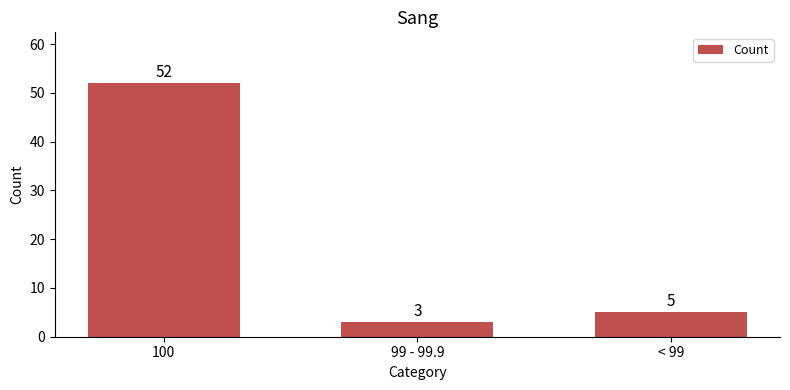

Count the number of data series in this chart.

1